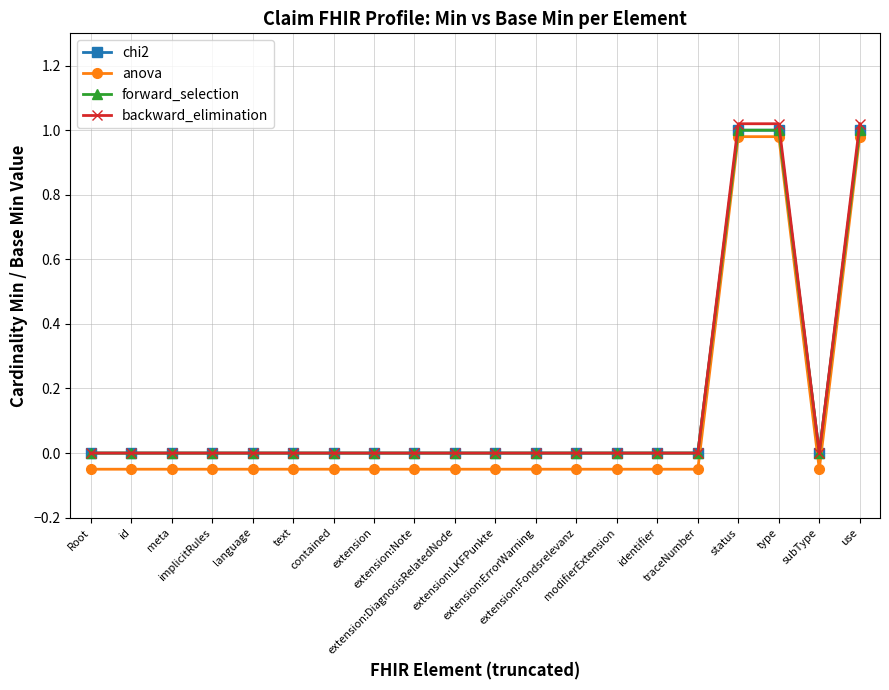

Which category has the lowest value in the anova series?

Root